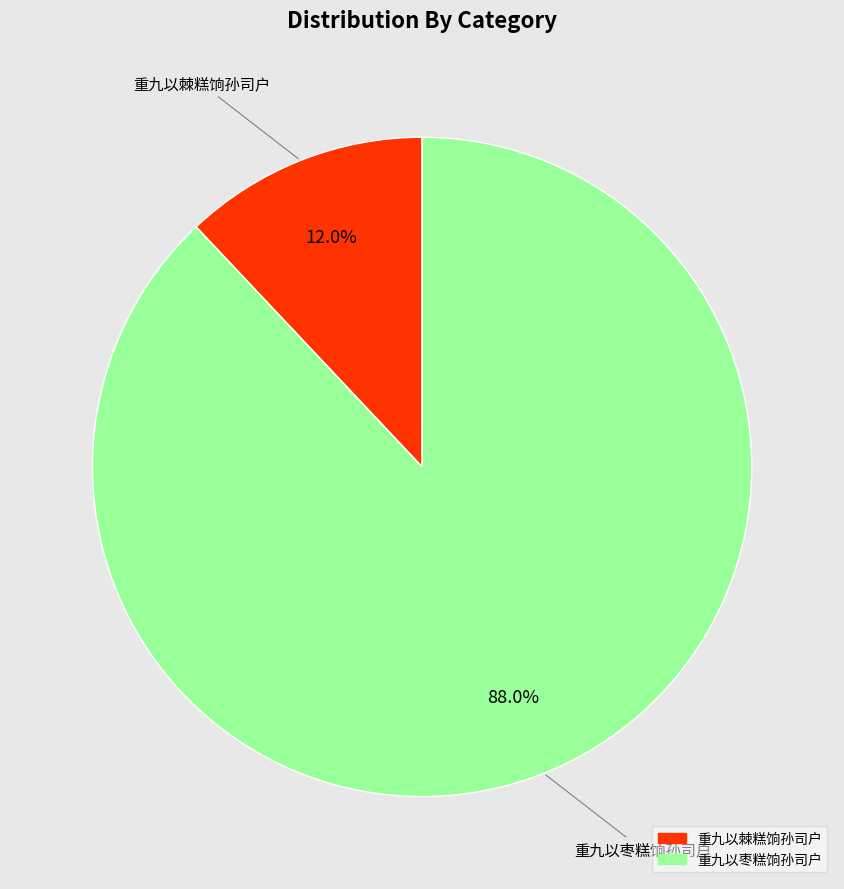

What percentage is the 重九以棘糕饷孙司户 slice, to the nearest percent?

12%